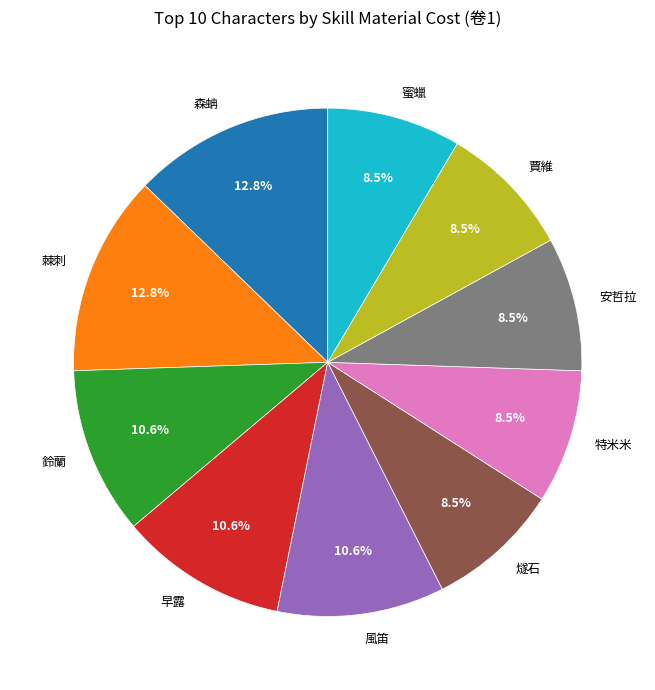

Which has a higher value, 風笛 or 森蚺?

森蚺